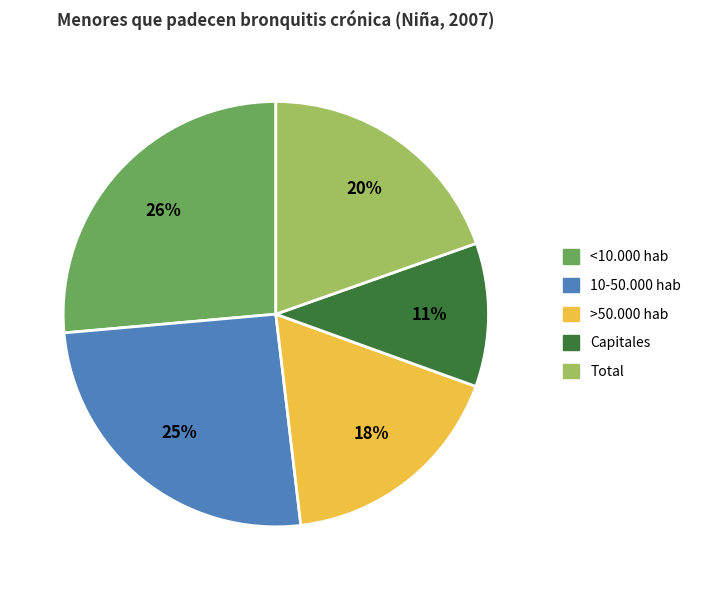

To the nearest percent, what is the difference between the largest and smallest slice percentages?

15%